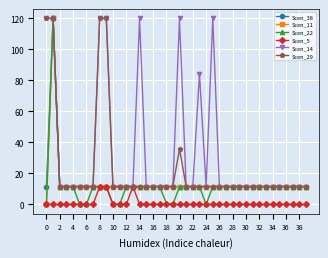

Which series has the largest total across all categories?

Scen_14